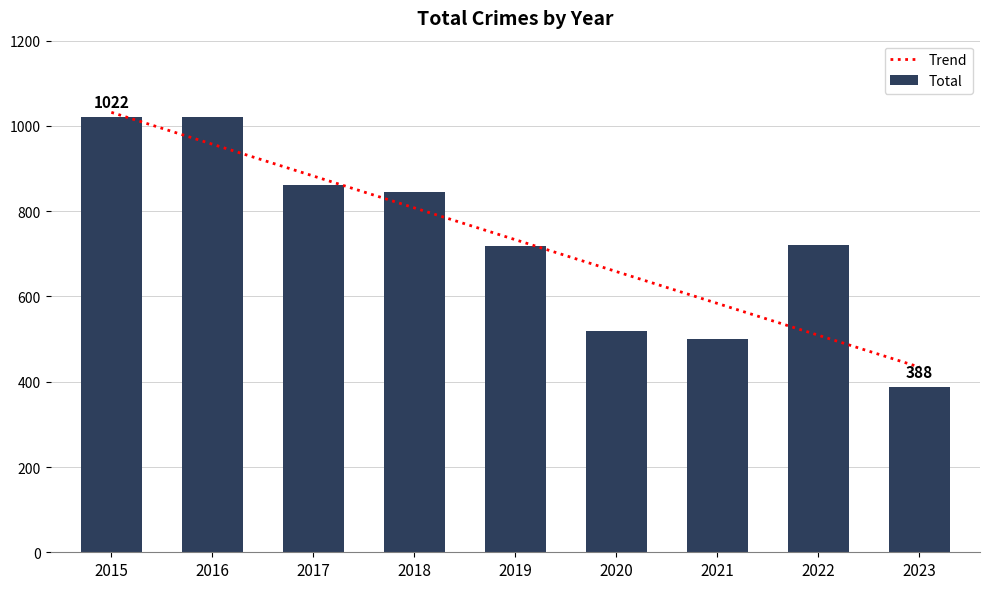

Where does the data first go above 721?

2015